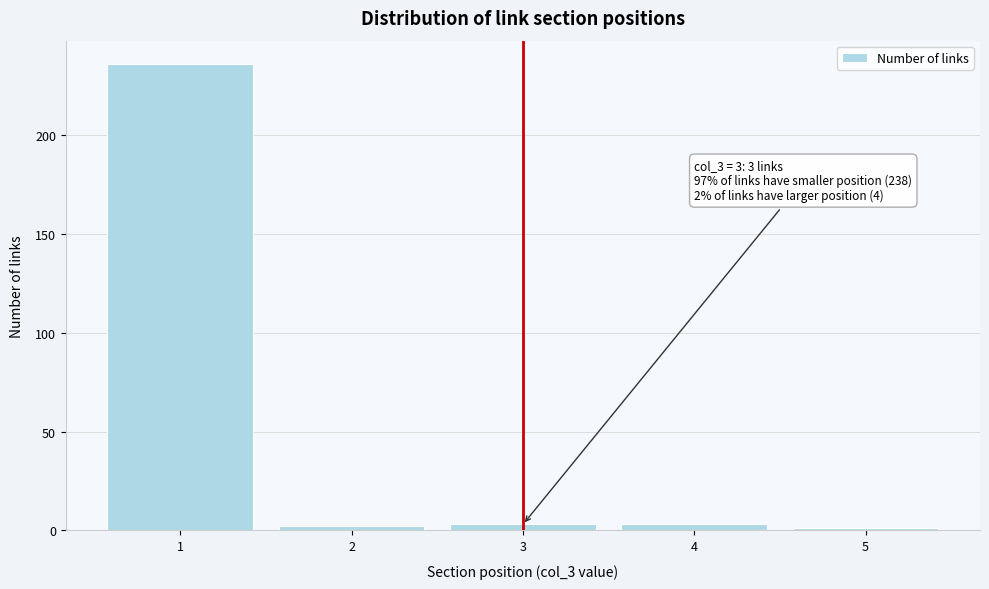

Which range on the x-axis has the tallest bar?

0.5 to 1.5